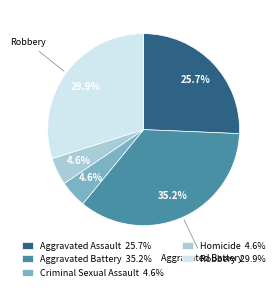

To the nearest percent, what is the average slice percentage?

20%